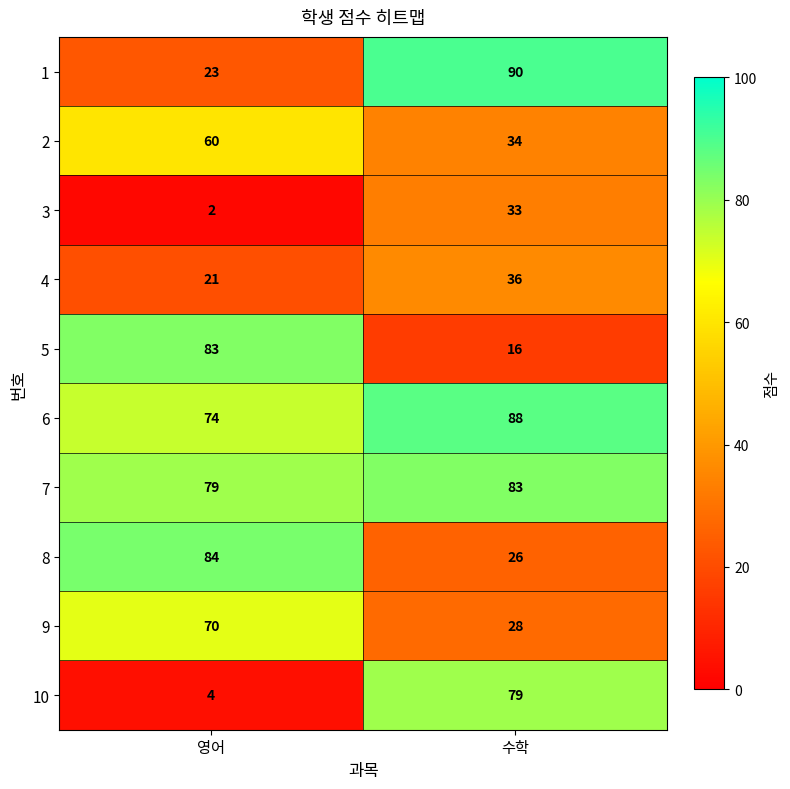

At how many categories does at least one series exceed 3?

2